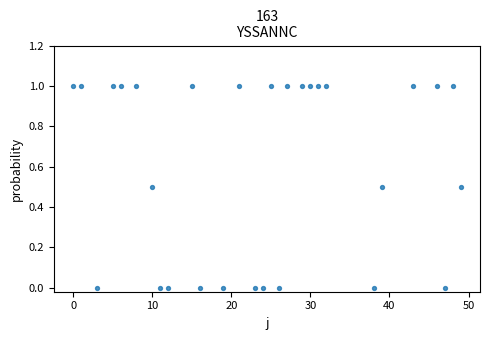

What is the range of X values (max minus min)?

49.0